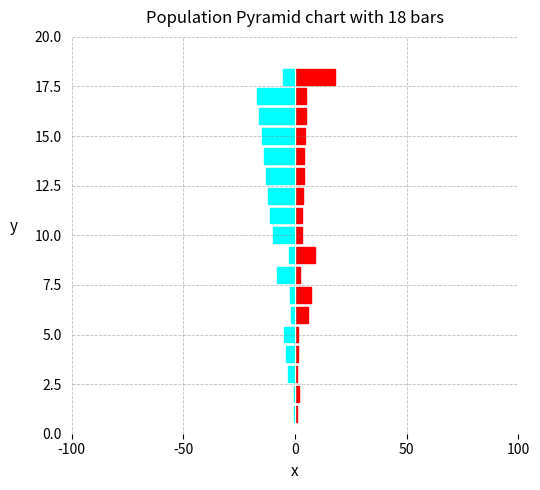

What is the greatest value displayed?

18.0